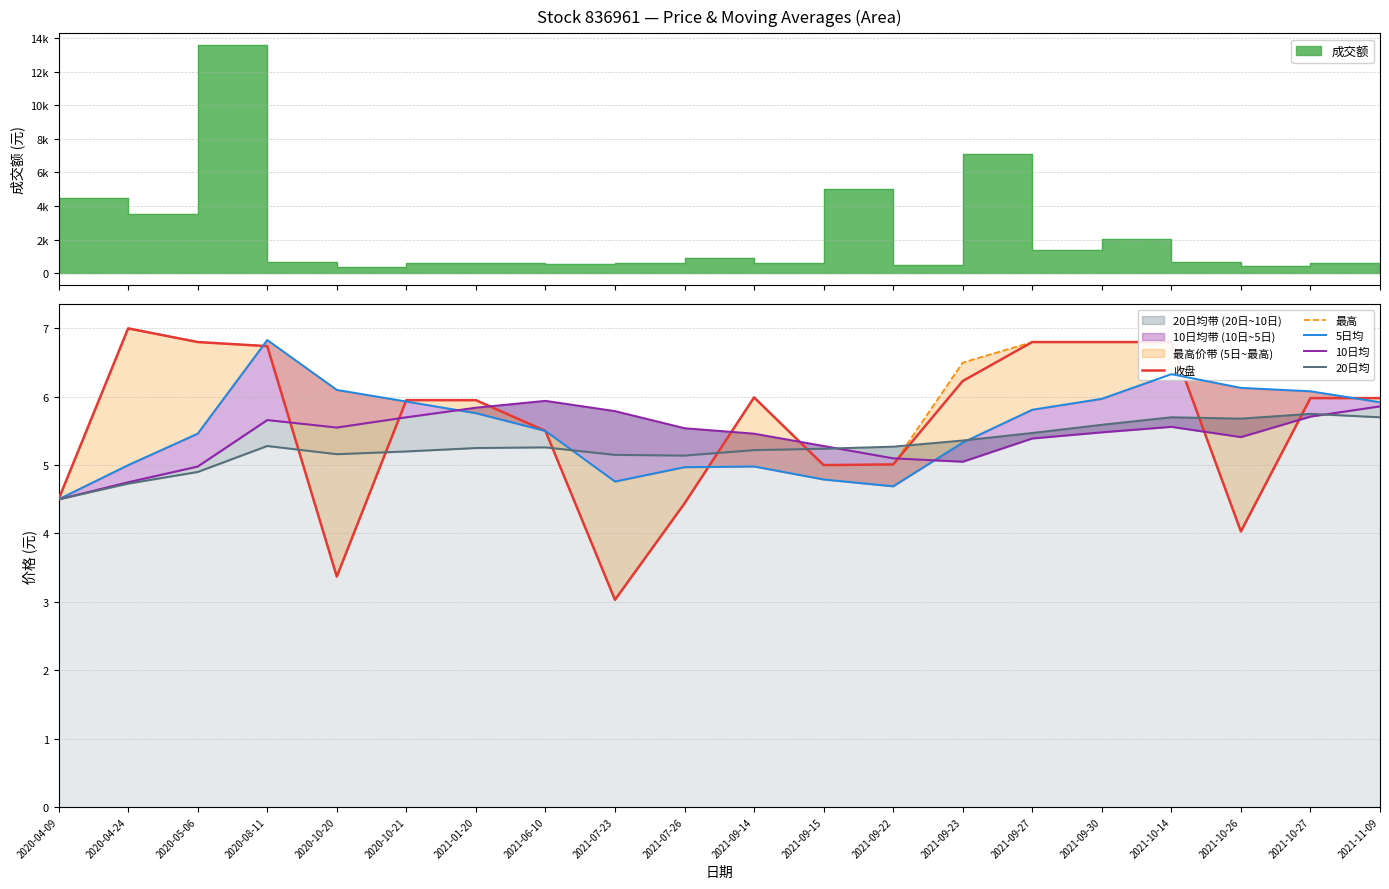

Which has a higher value, 2021-09-15 or 2021-09-23?

2021-09-23